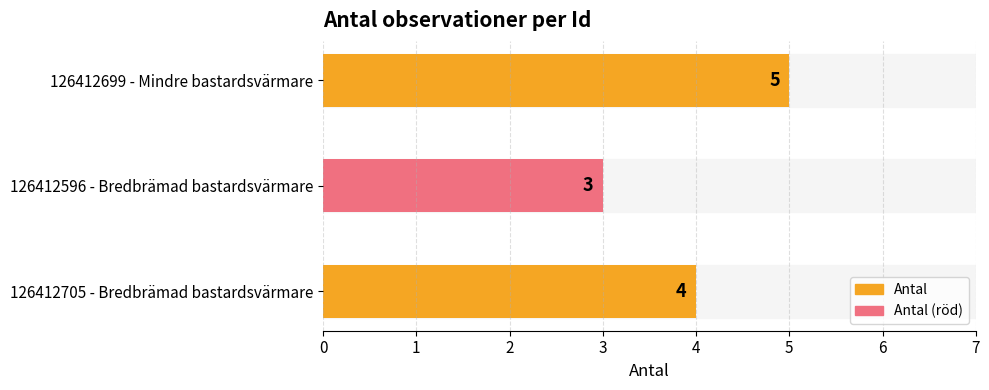

How many values are between 3 and 5?

3